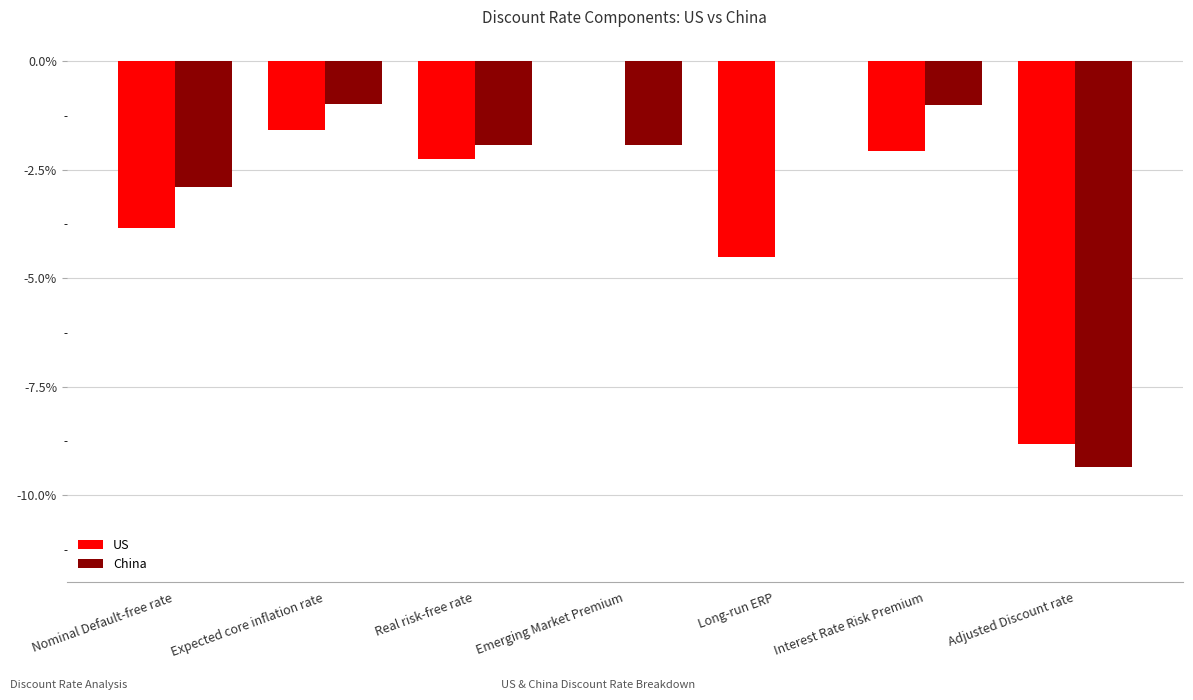

What are all the series names shown in the legend?

US, China